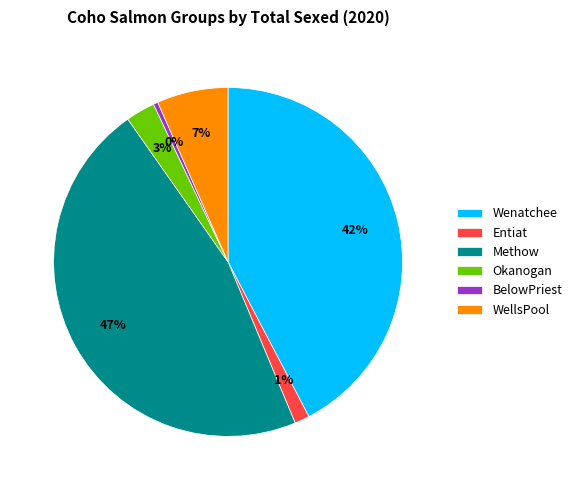

Is BelowPriest the majority of the pie?

No